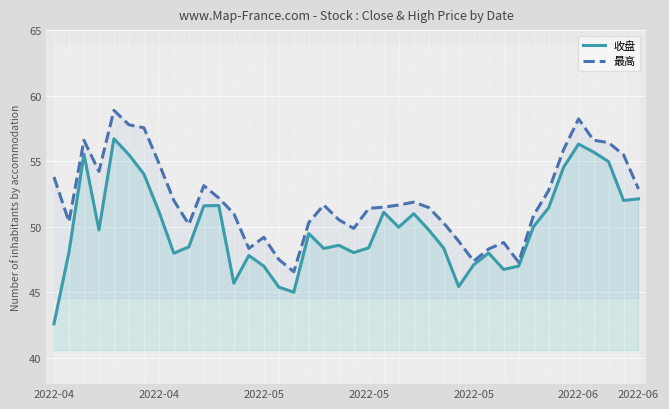

At which label is 最高 closest to 52?

8